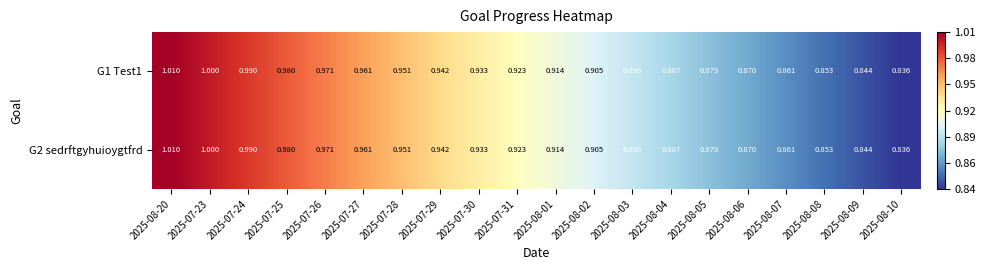

Which category has the lowest value across all series?

2025-08-10